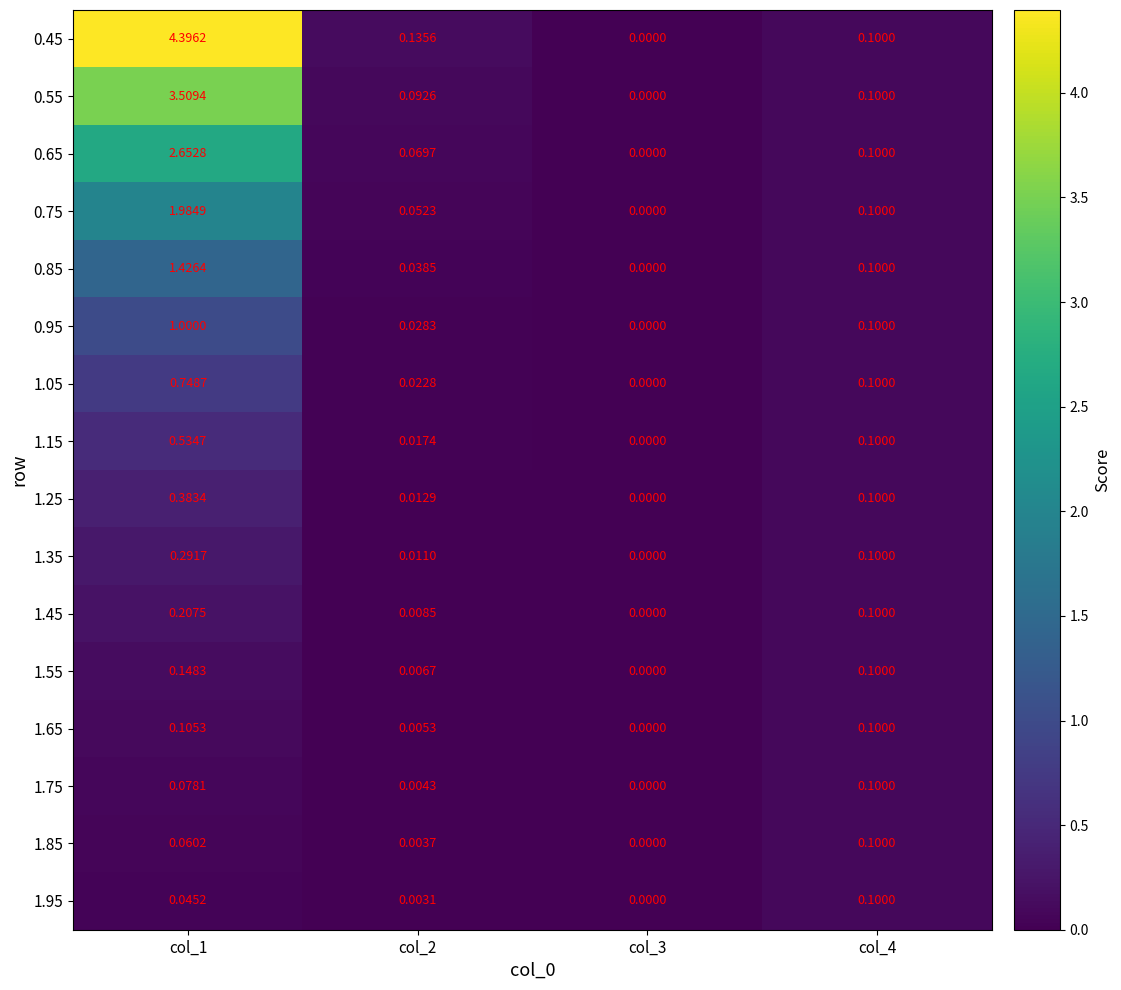

Is the value of 1.45 at col_4 greater than the value of 1.15 at col_3?

Yes